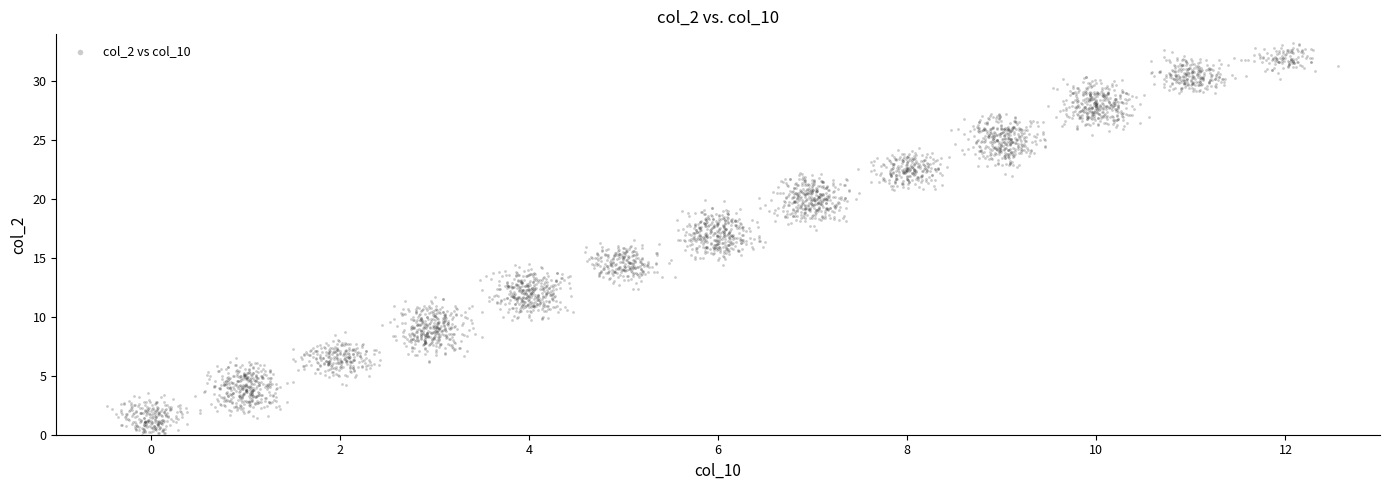

What is the range of Y values (max minus min)?

33.6